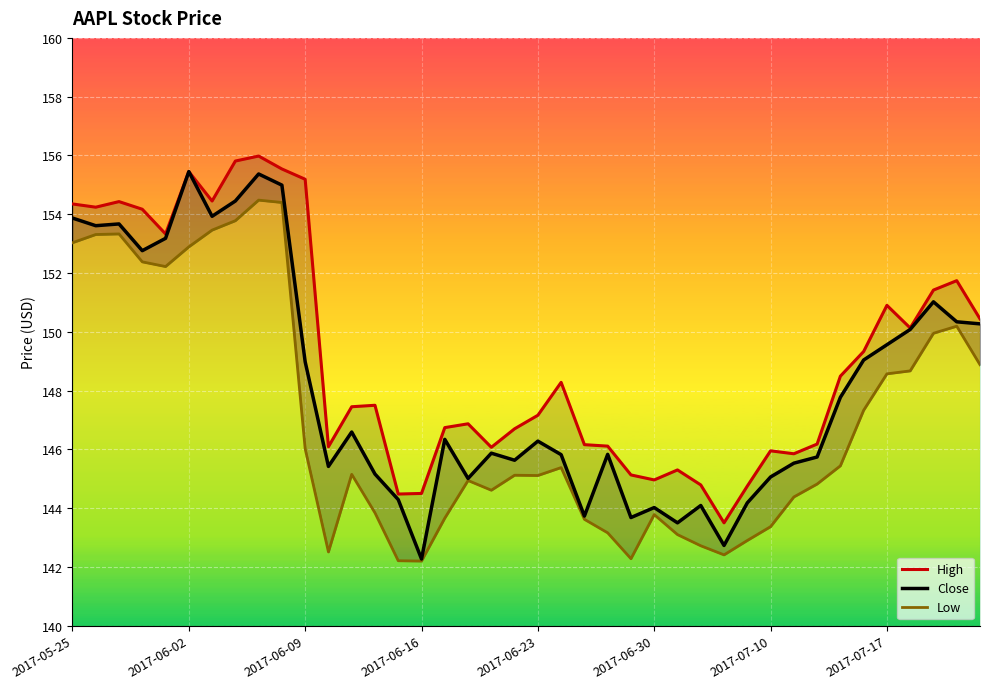

True or false: Low has a value of 142.5 at 11.

True